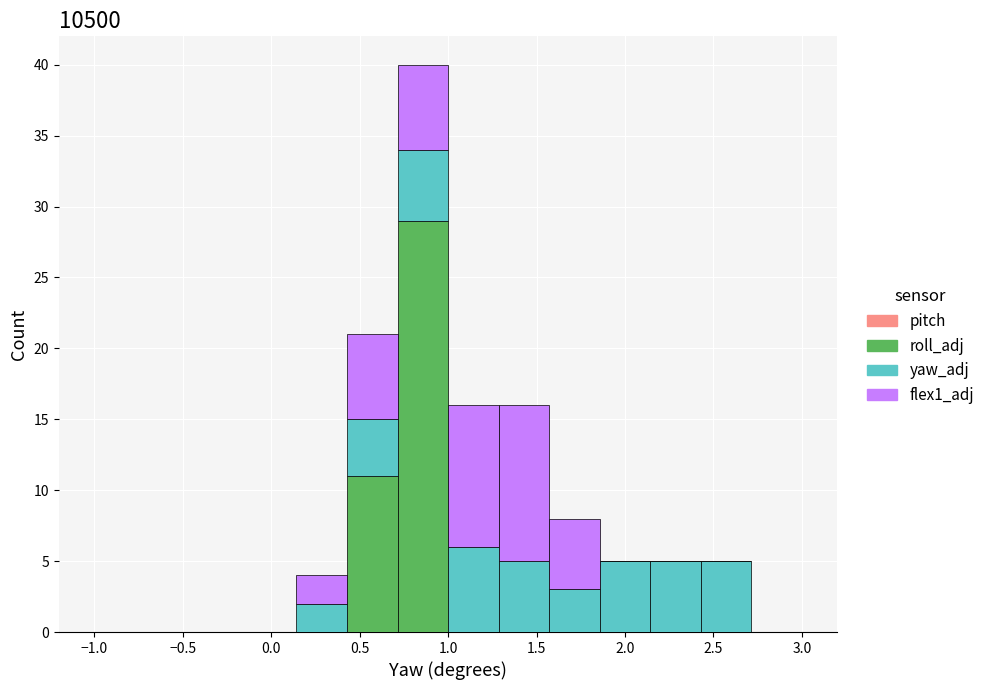

Reading left to right, list every stacked bar in this chart as the range it spans on the x-axis followed by its total height. Neither the bar edges nor the heights are printed on the chart, so give them approximately, as read against the axes.

-1.00 to -0.70: 0
-0.70 to -0.45: 0
-0.45 to -0.15: 0
-0.15 to 0.15: 0
0.15 to 0.45: 4
0.45 to 0.70: 21
0.70 to 1.00: 40
1.00 to 1.30: 16
1.30 to 1.55: 16
1.55 to 1.85: 8
1.85 to 2.15: 5
2.15 to 2.45: 5
2.45 to 2.70: 5
2.70 to 3.00: 0